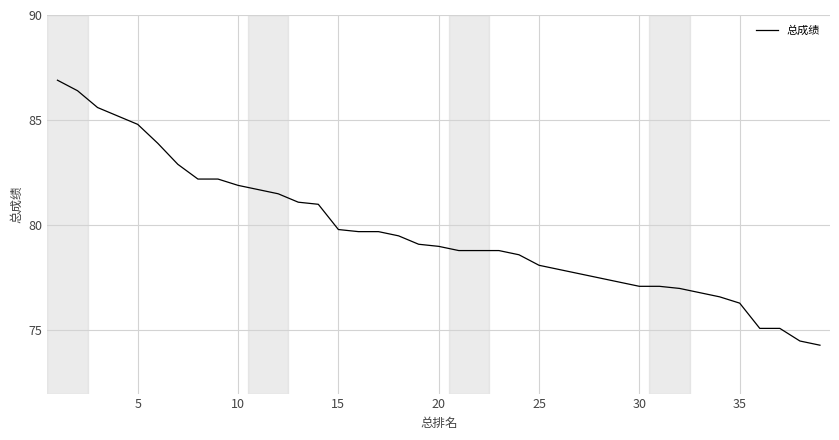

What is the maximum value shown in the chart?

86.9